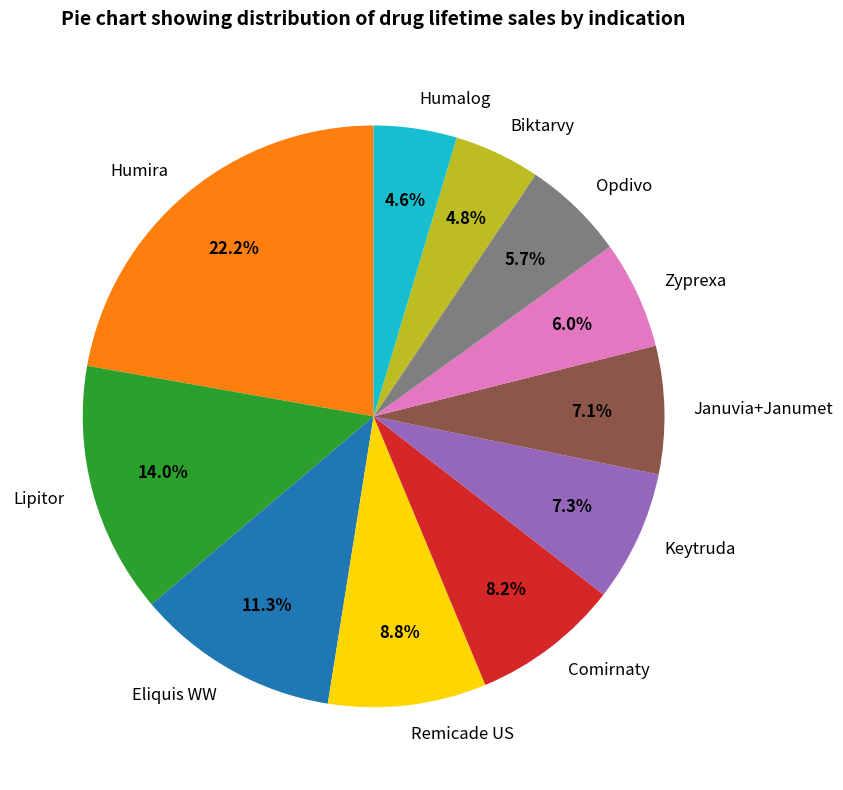

What is the total percentage of Remicade US and Lipitor?

22.8%